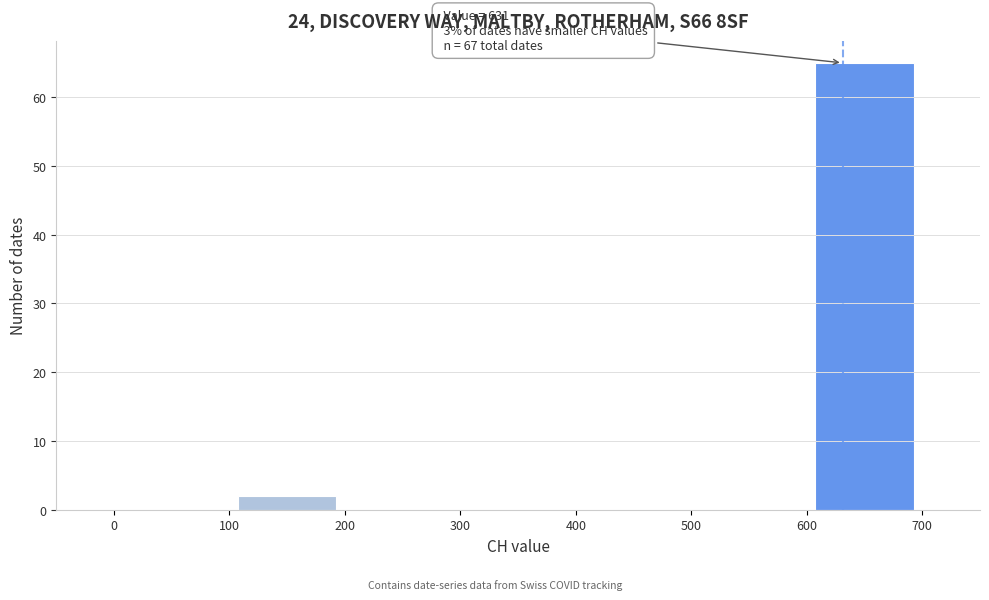

Which range on the x-axis has the tallest bar?

600 to 700